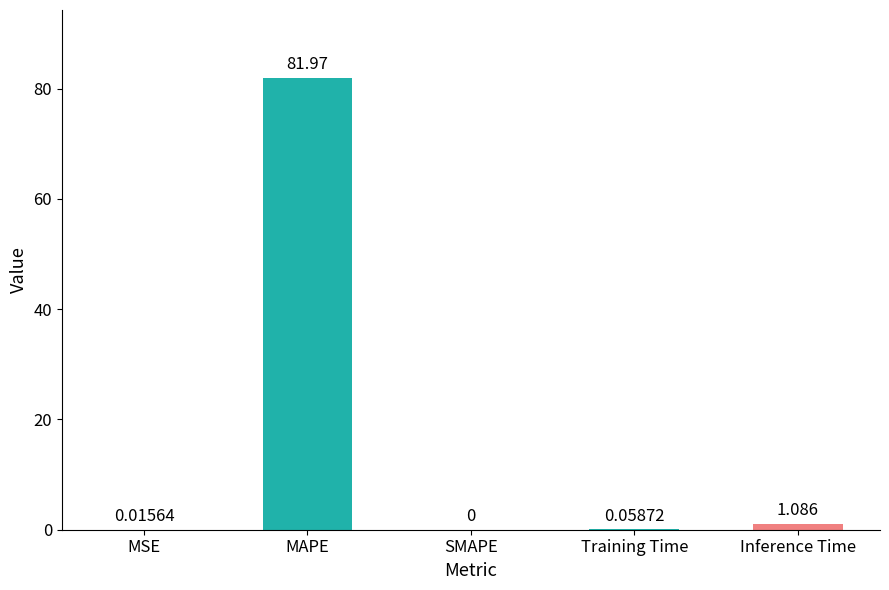

How many series are shown in this chart?

1